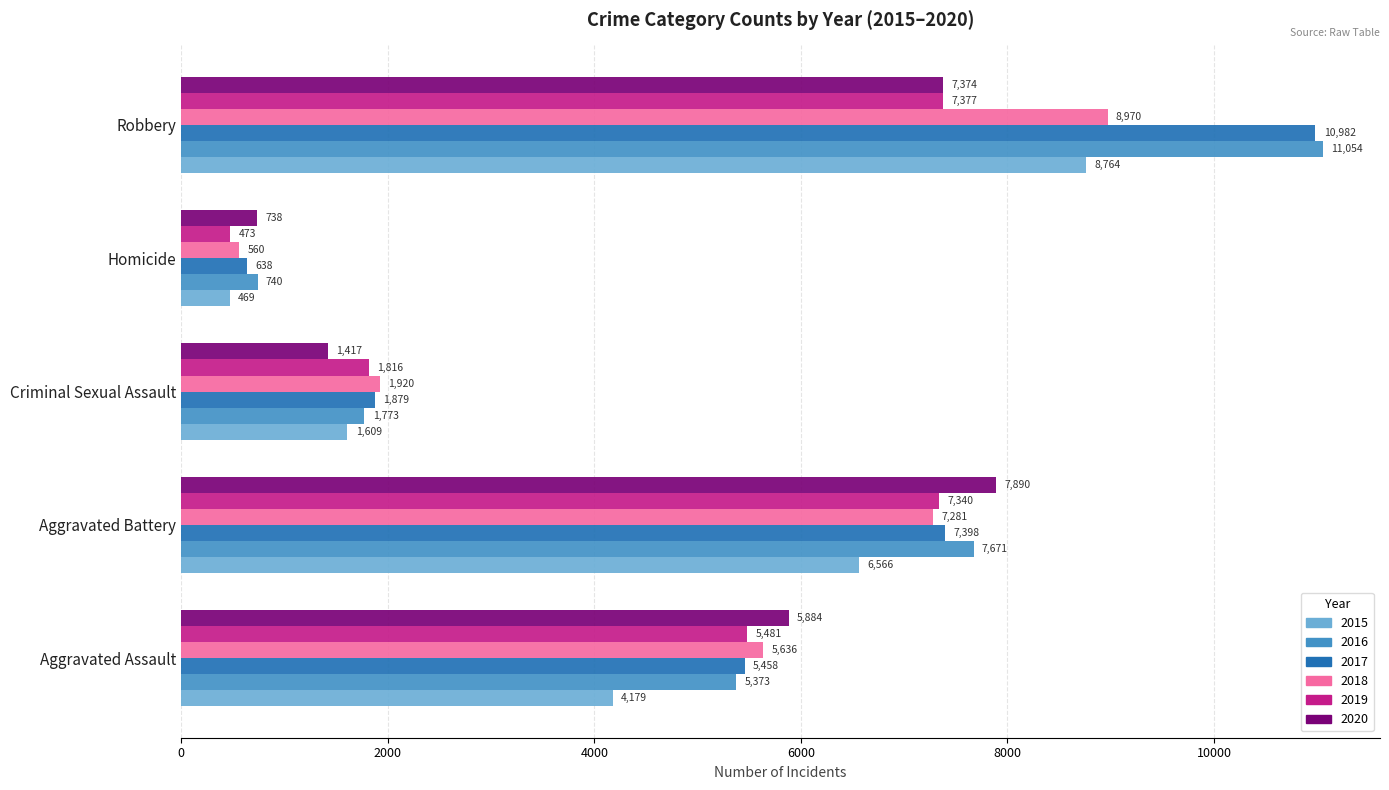

What is the sum of all 2017 values?

26355